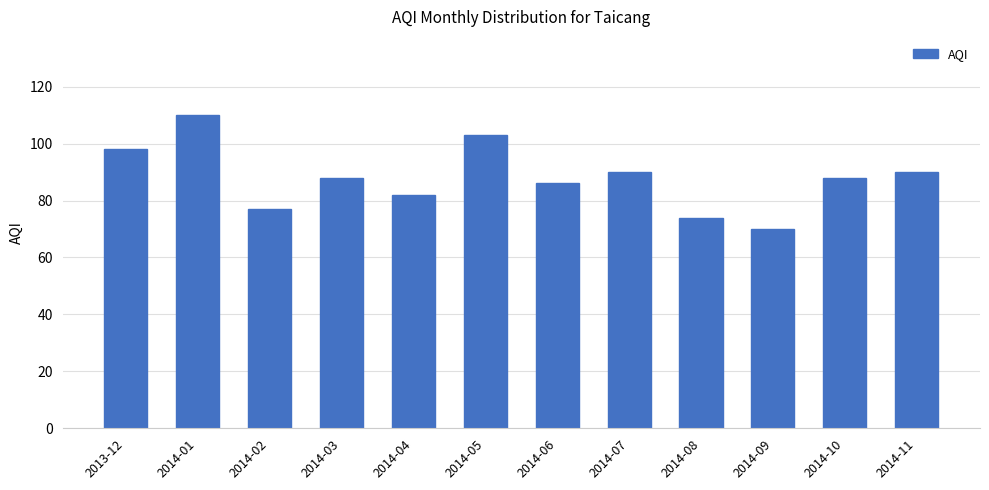

What is the label of the 7th bar from the left?

2014-06